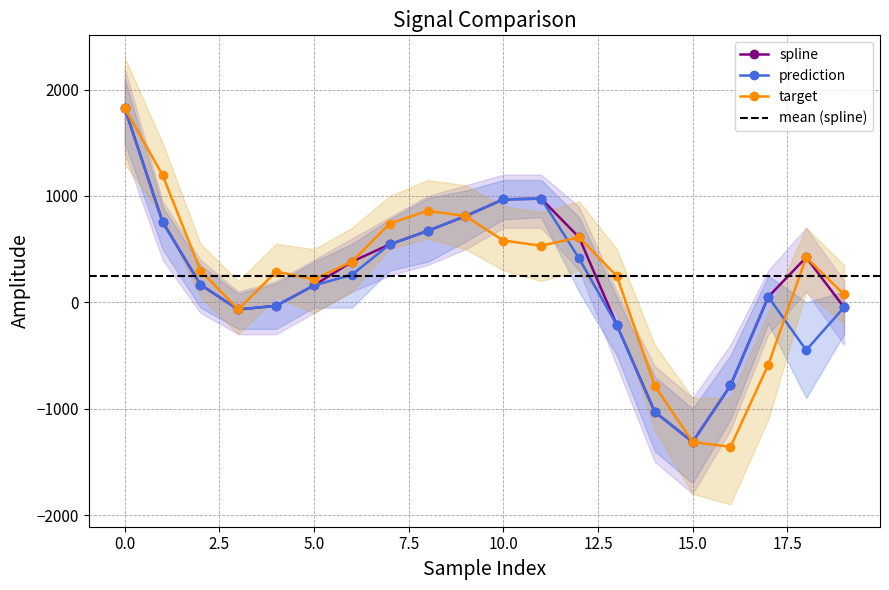

Which series has the largest range (max minus min)?

target